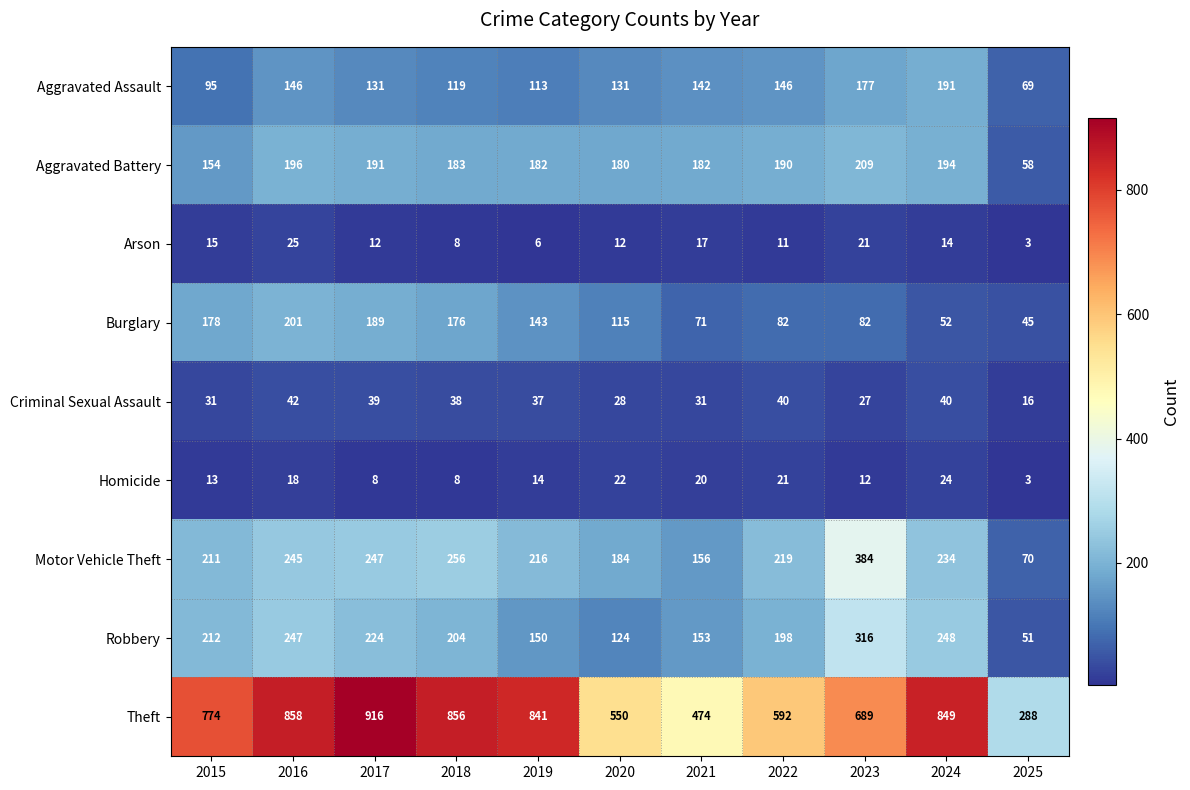

Which series has the largest range (max minus min)?

Theft